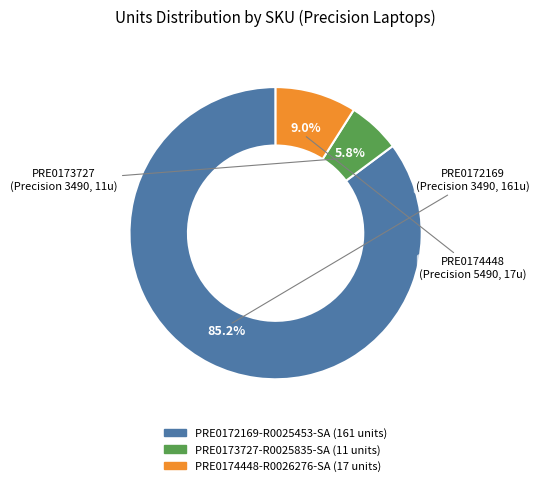

Which slice is the smallest?

PRE0173727-R0025835-SA